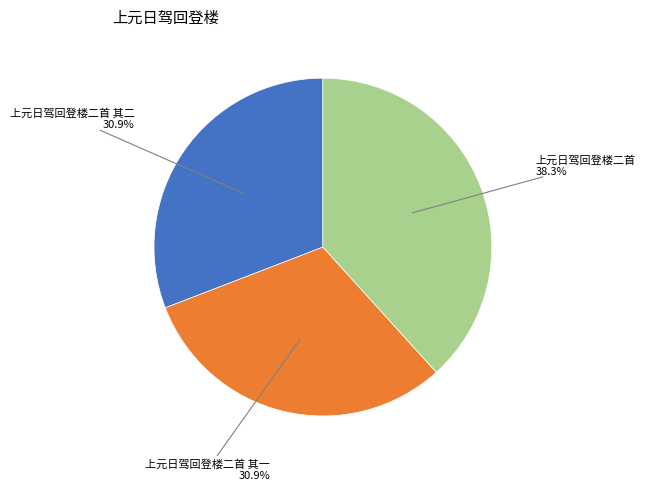

Between 上元日驾回登楼二首 其二 and 上元日驾回登楼二首, which is larger?

上元日驾回登楼二首